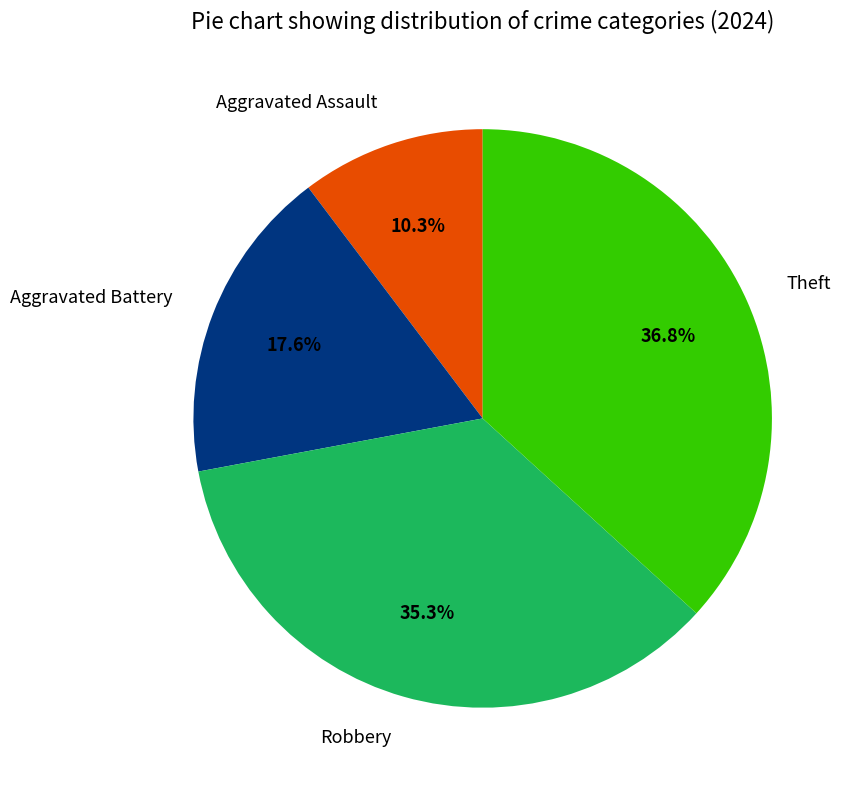

What percentage is the Aggravated Assault slice, to the nearest percent?

10%